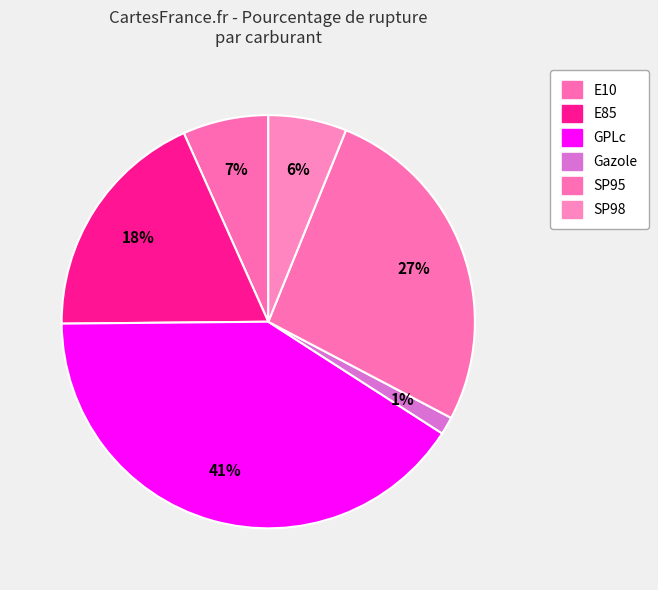

To the nearest percent, what is the average slice percentage?

17%